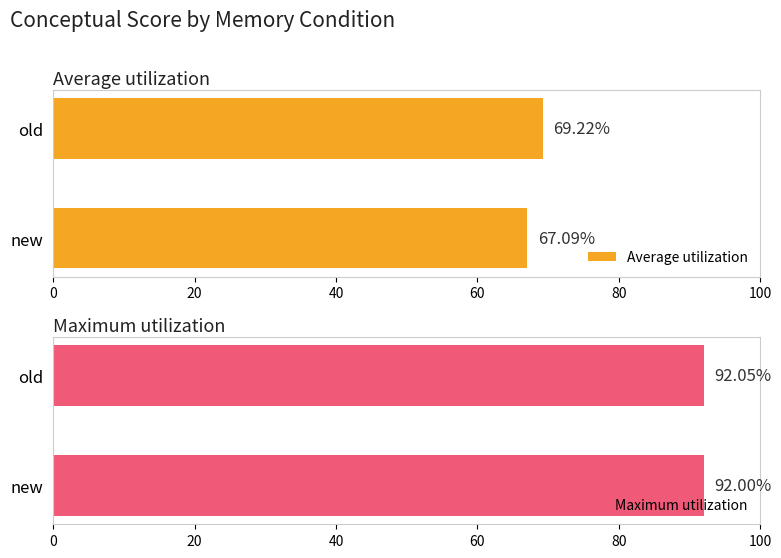

What is the approximate value of Maximum utilization at new?

92.0